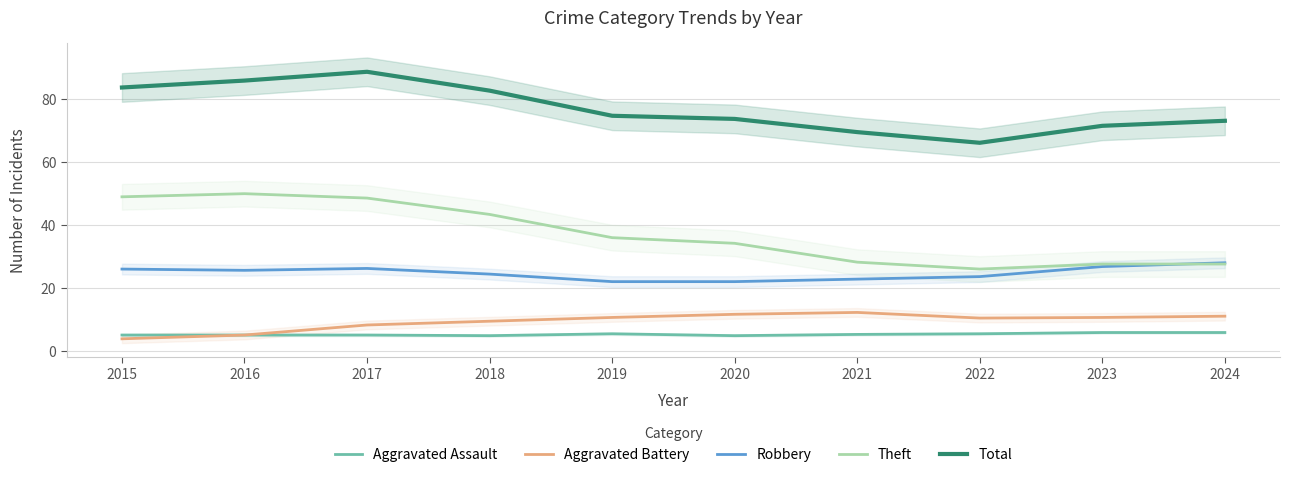

At which category does Aggravated Battery reach its first local peak?

2021